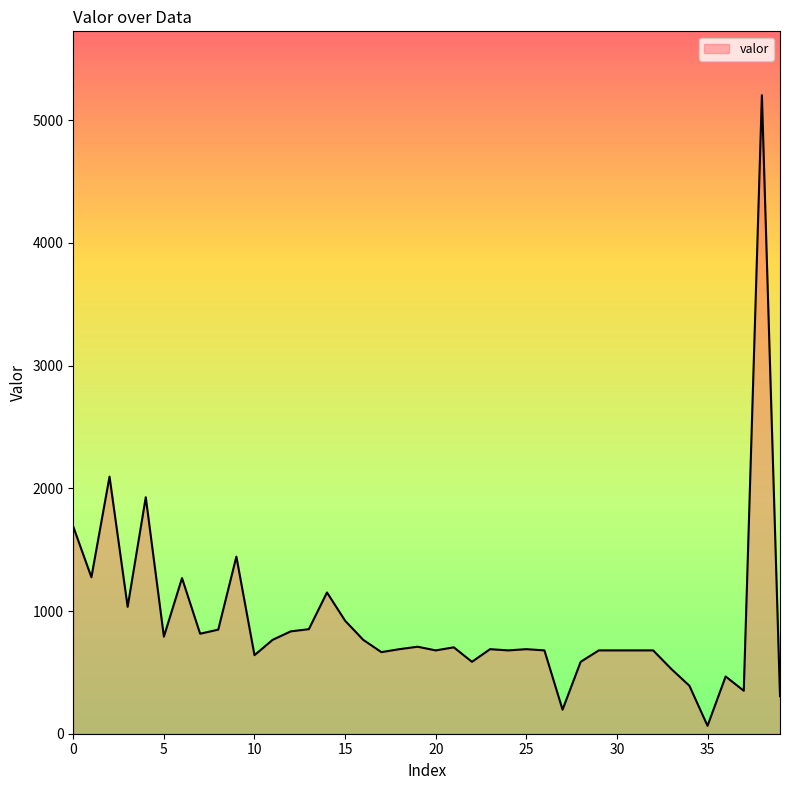

Does the chart display data point markers on the line(s)?

No